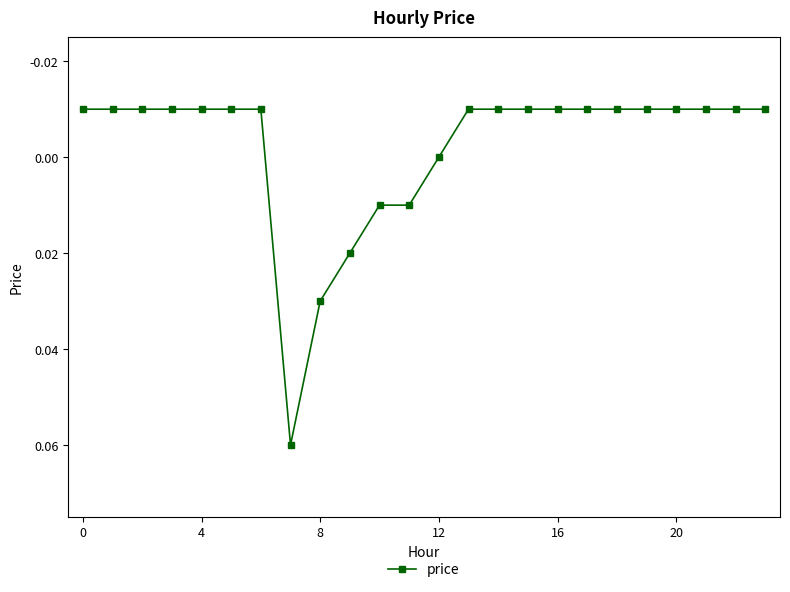

True or false: there are more than 0 points higher than both neighbors.

True